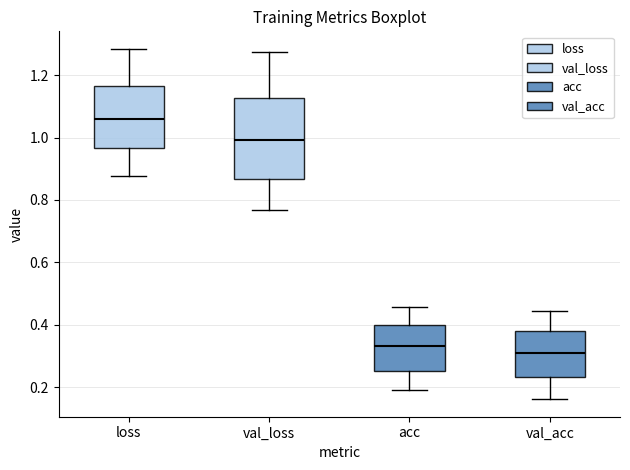

Where is the lower edge of the box for loss on the y-axis? The values are not printed on the chart, so give them approximately, as read against the axis.

0.96